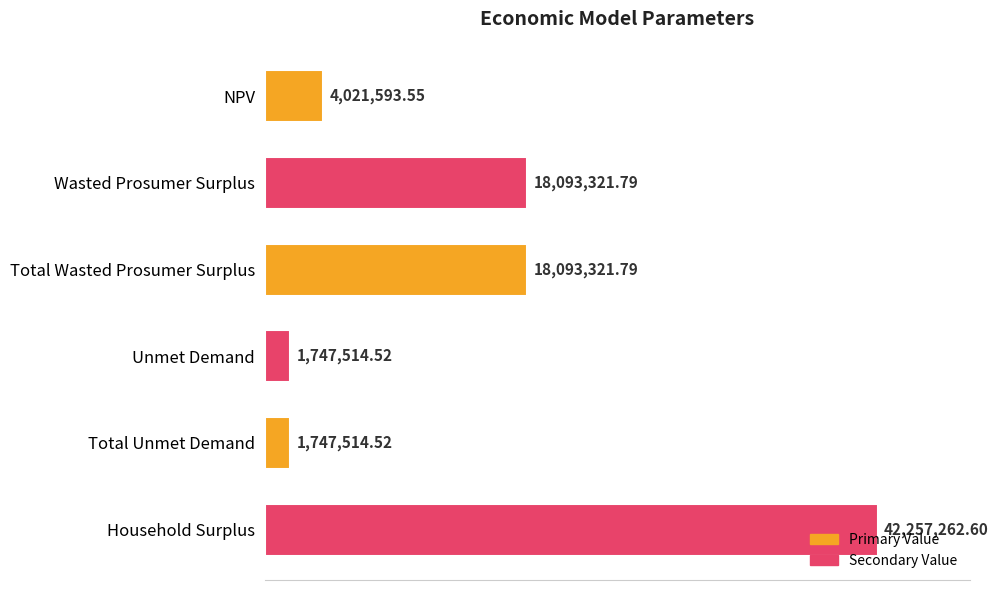

Are the bars horizontal?

Yes